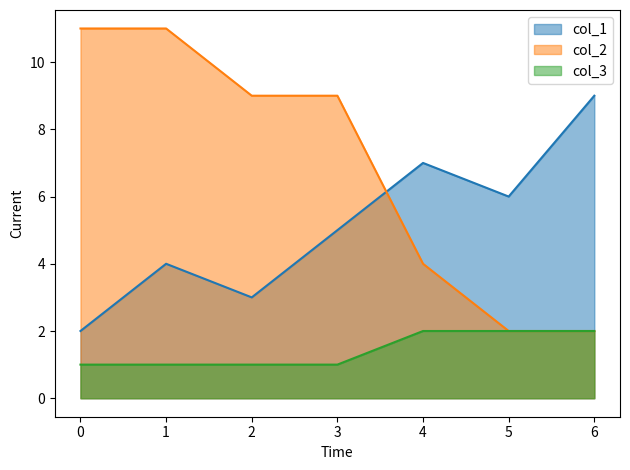

At which label is col_2 closest to 6?

4